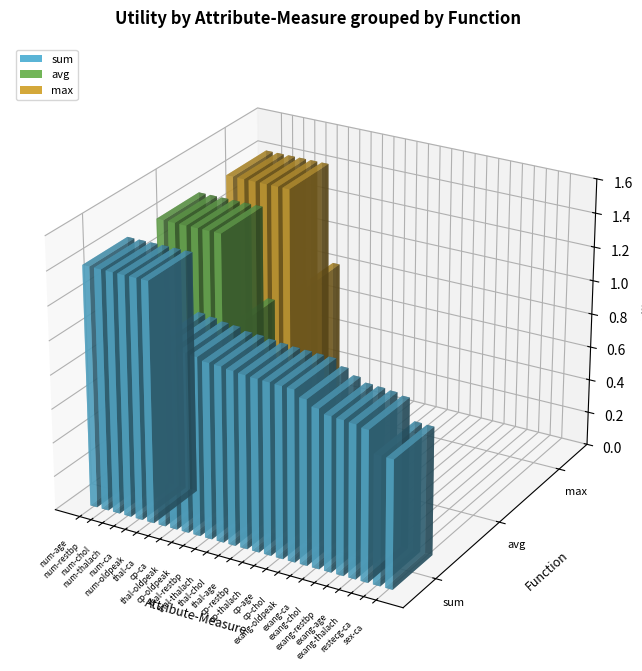

What is the value of the avg bar at the 2nd from the left?

1.4